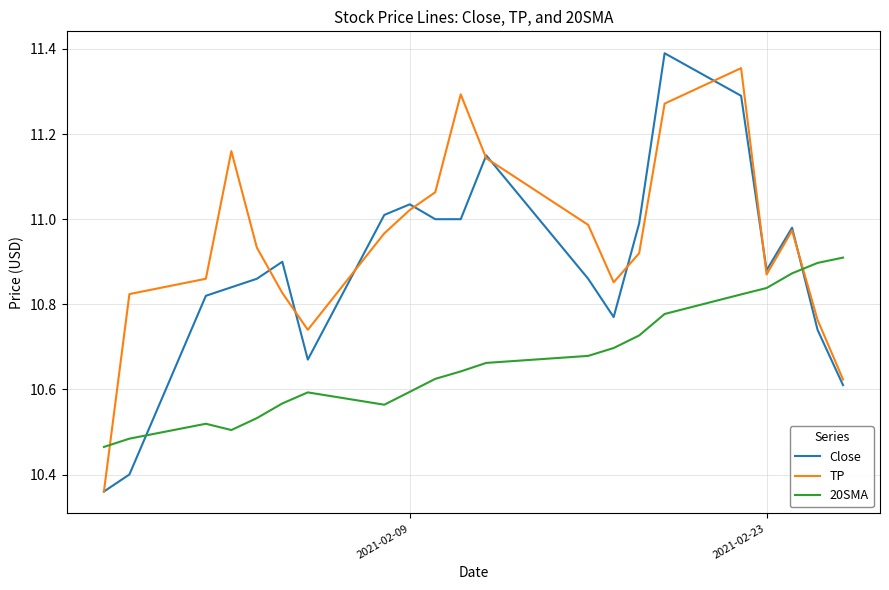

Rank the series by their average value, from highest to lowest.

TP, Close, 20SMA